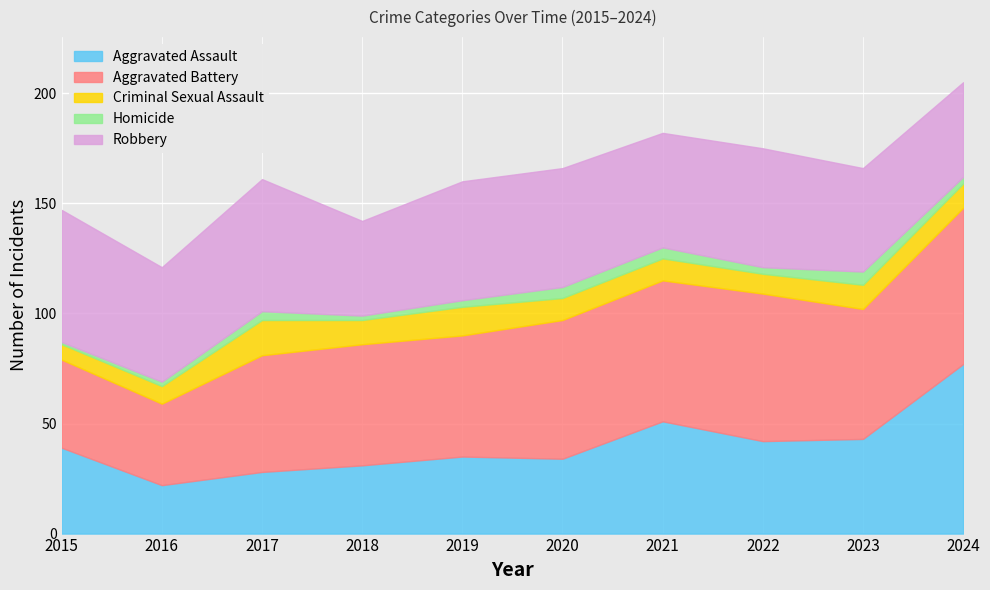

Reading right to left, transcribe all the data shown in this chart.

Aggravated Assault: 2024=77	2023=43	2022=42	2021=51	2020=34	2019=35	2018=31	2017=28	2016=22	2015=39
Aggravated Battery: 2024=71	2023=59	2022=67	2021=64	2020=63	2019=55	2018=55	2017=53	2016=37	2015=40
Criminal Sexual Assault: 2024=11	2023=11	2022=9	2021=10	2020=10	2019=13	2018=11	2017=16	2016=8	2015=7
Homicide: 2024=3	2023=6	2022=3	2021=5	2020=5	2019=3	2018=2	2017=4	2016=2	2015=1
Robbery: 2024=43	2023=47	2022=54	2021=52	2020=54	2019=54	2018=43	2017=60	2016=52	2015=60